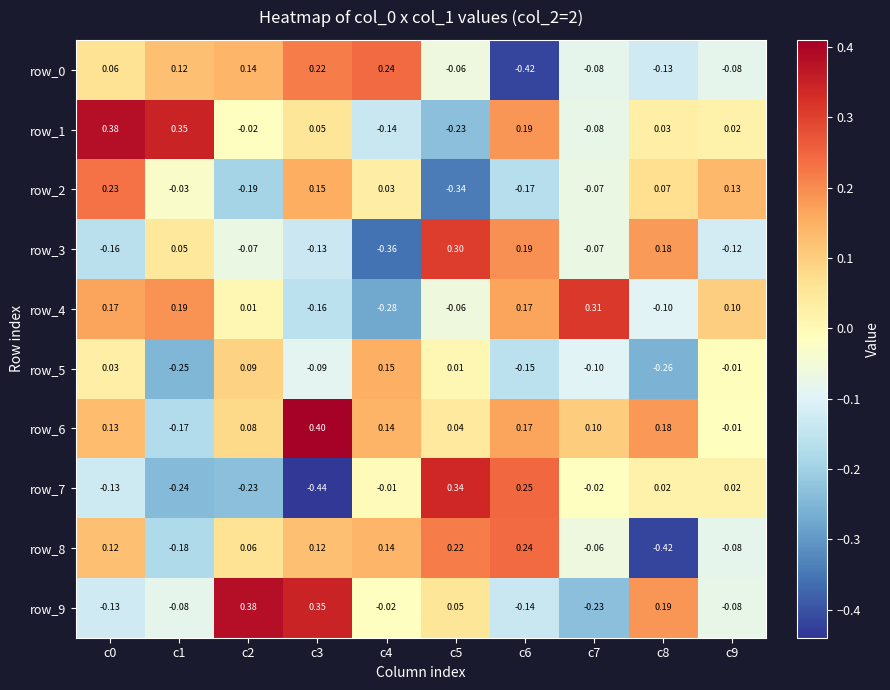

What is the spread (max minus min) of values at c4?

0.6